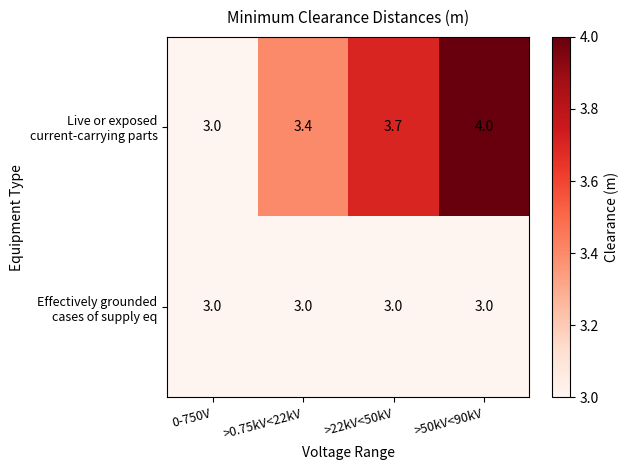

At which category is the sum across all series the highest?

>50kV<90kV